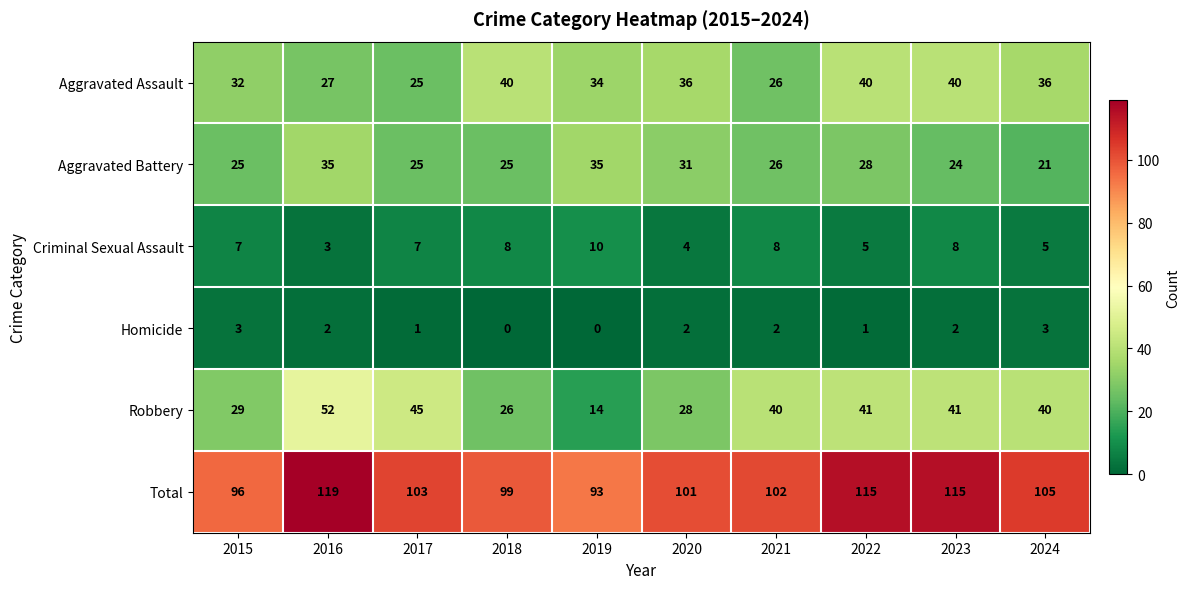

What is the difference between the highest and lowest values at 2021?

100